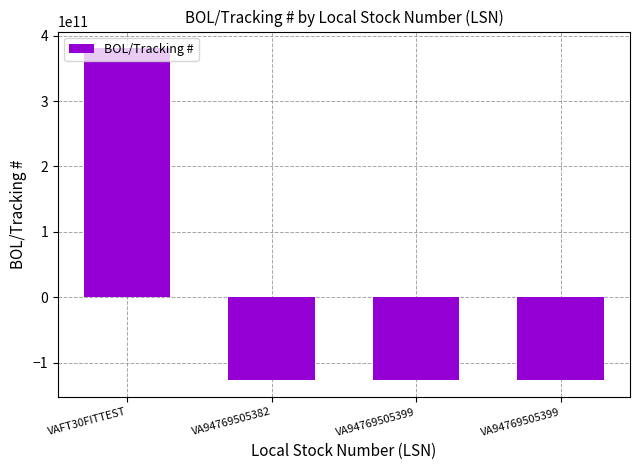

At which label does the data first exceed -126892071675?

VAFT30FITTEST